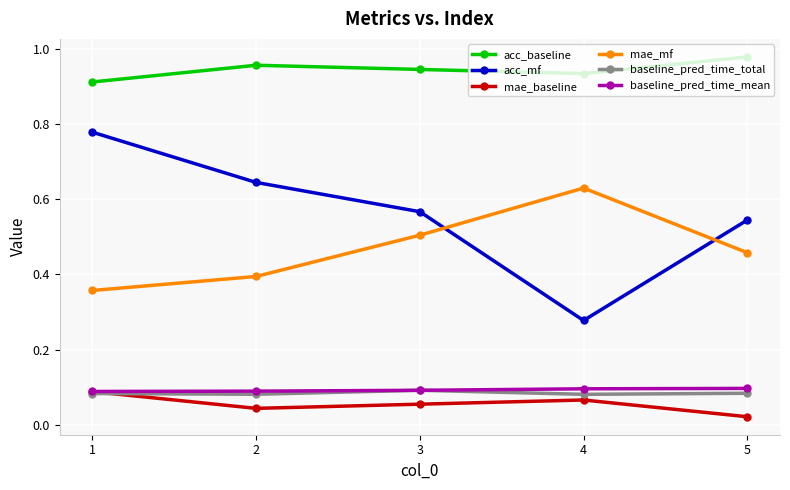

True or false: acc_baseline and mae_mf cross at least once.

False